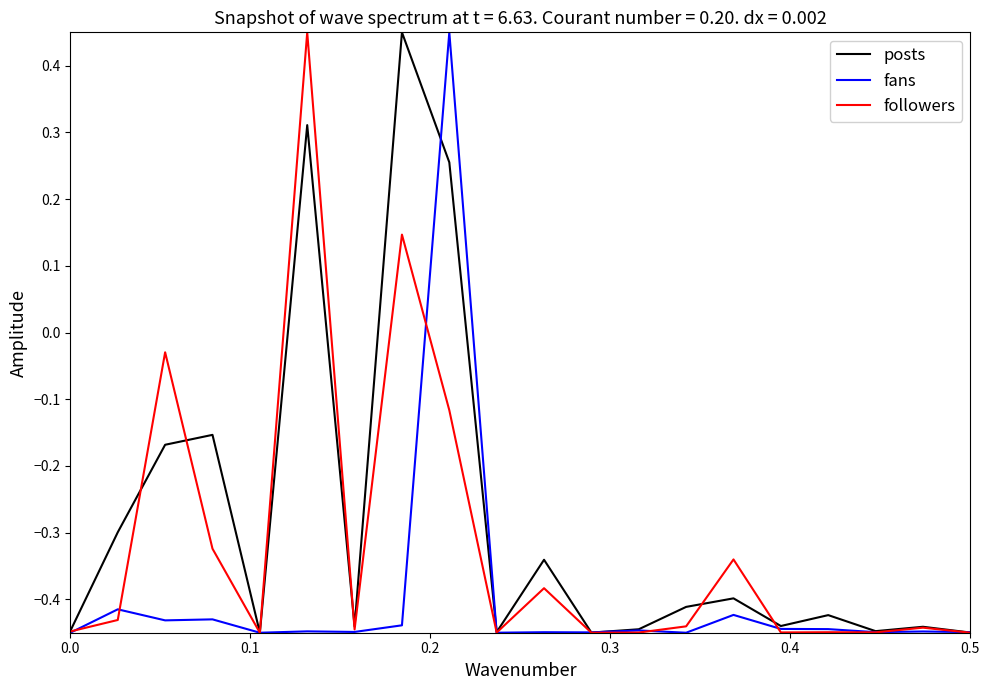

List the series in order of their overall mean, highest first.

posts, followers, fans